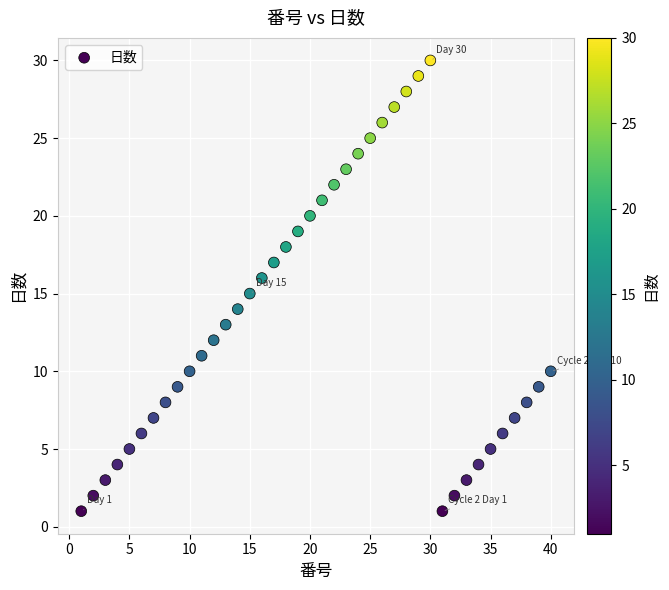

What is the range of Y values (max minus min)?

29